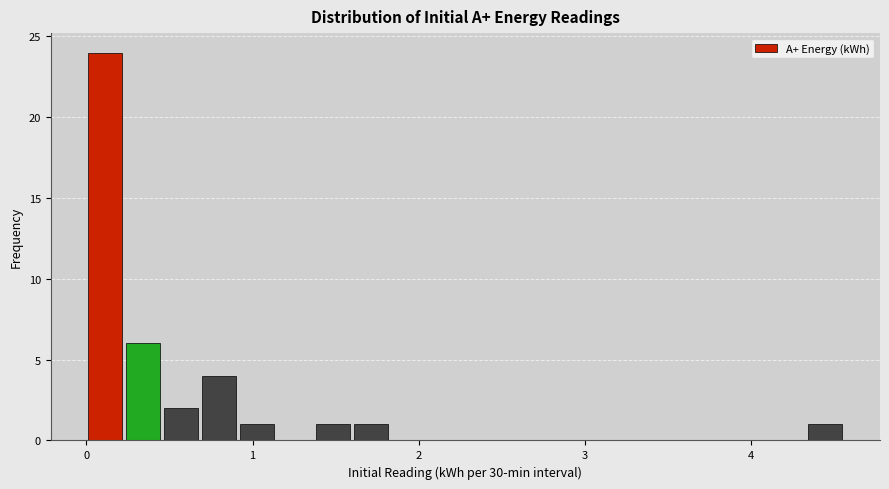

Around what value on the x-axis is the tallest bar? Give the approximate position of its centre, as read against the axis.

0.1